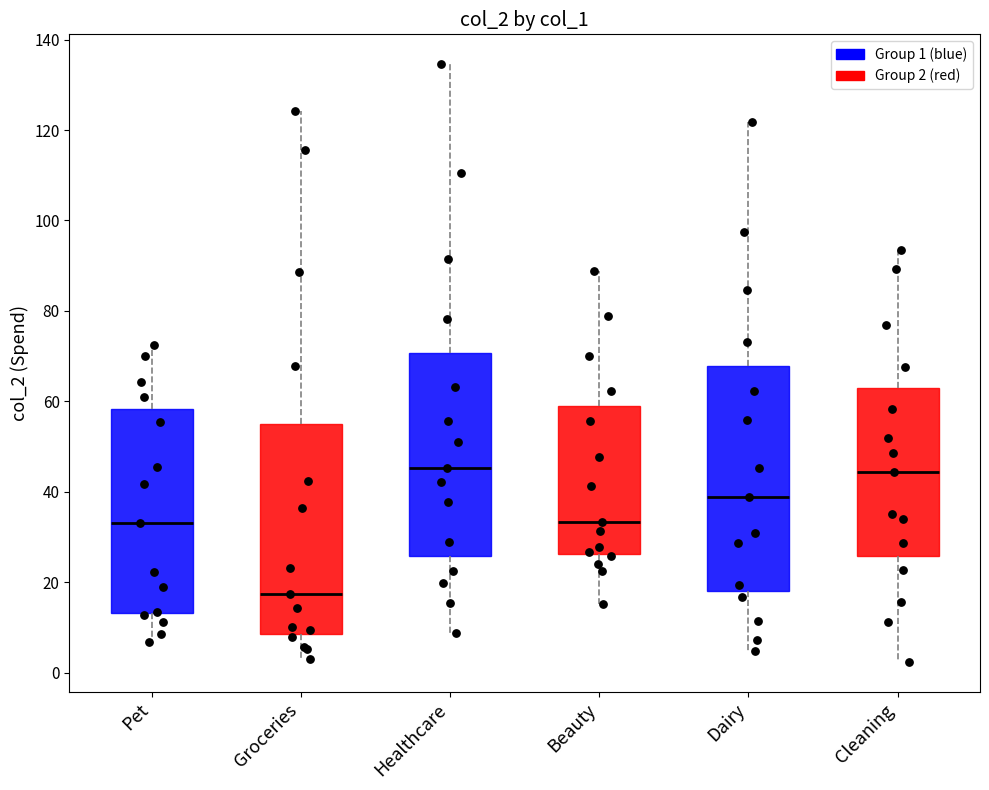

Where does the upper whisker of the box for Cleaning end on the y-axis? The values are not printed on the chart, so give them approximately, as read against the axis.

94